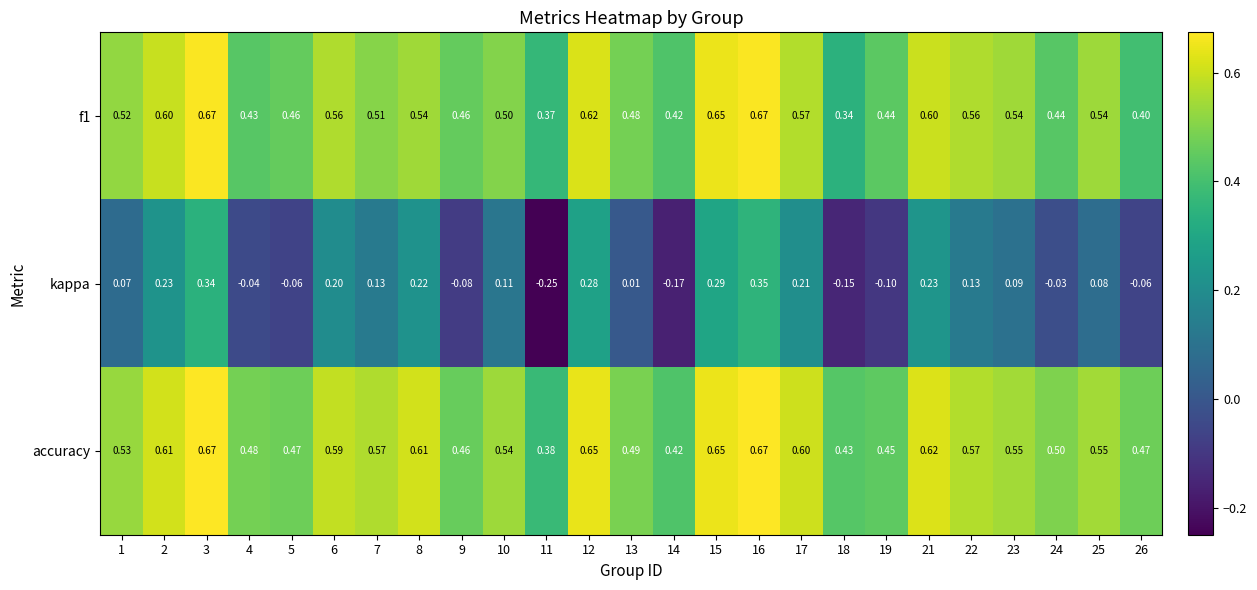

Is the value of kappa at 13 greater than the value of f1 at 23?

No